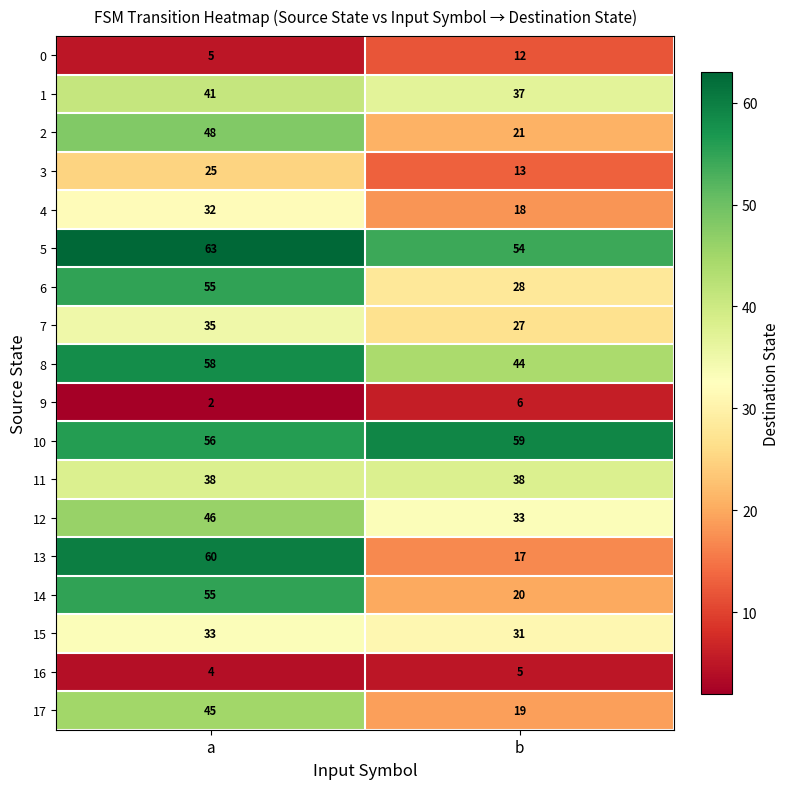

Rank the categories by 12 value from lowest to highest.

b, a